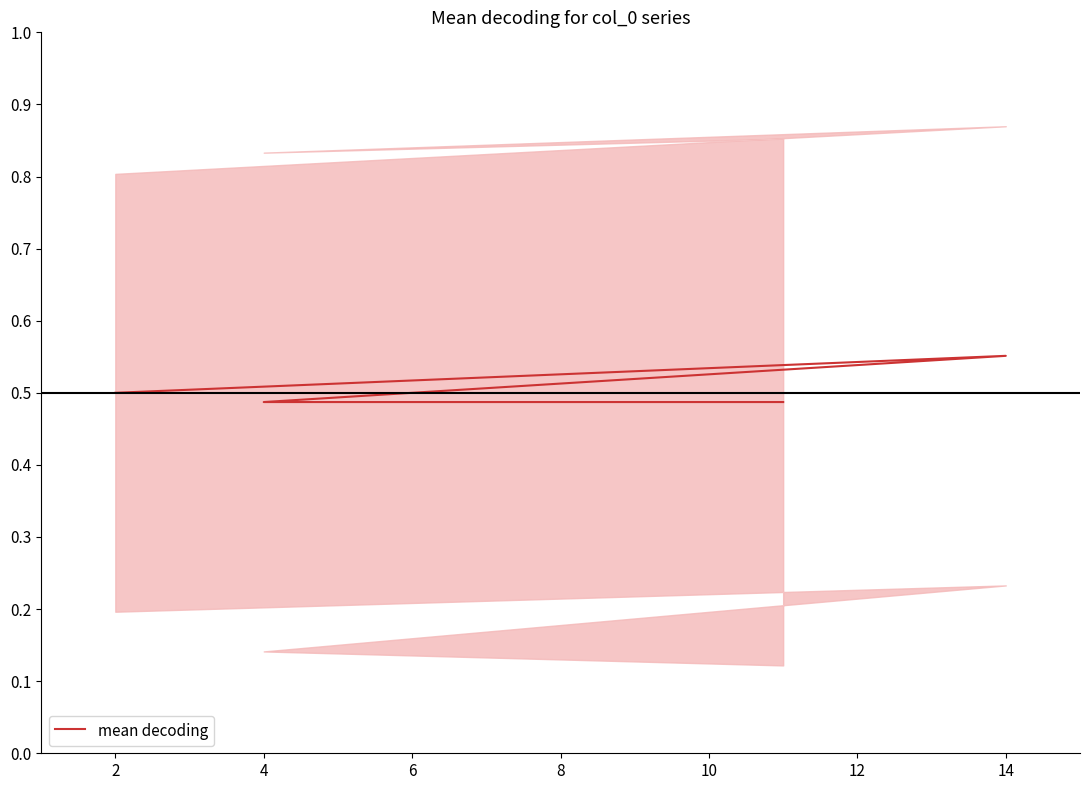

At which category does the chart reach its minimum across all series?

4